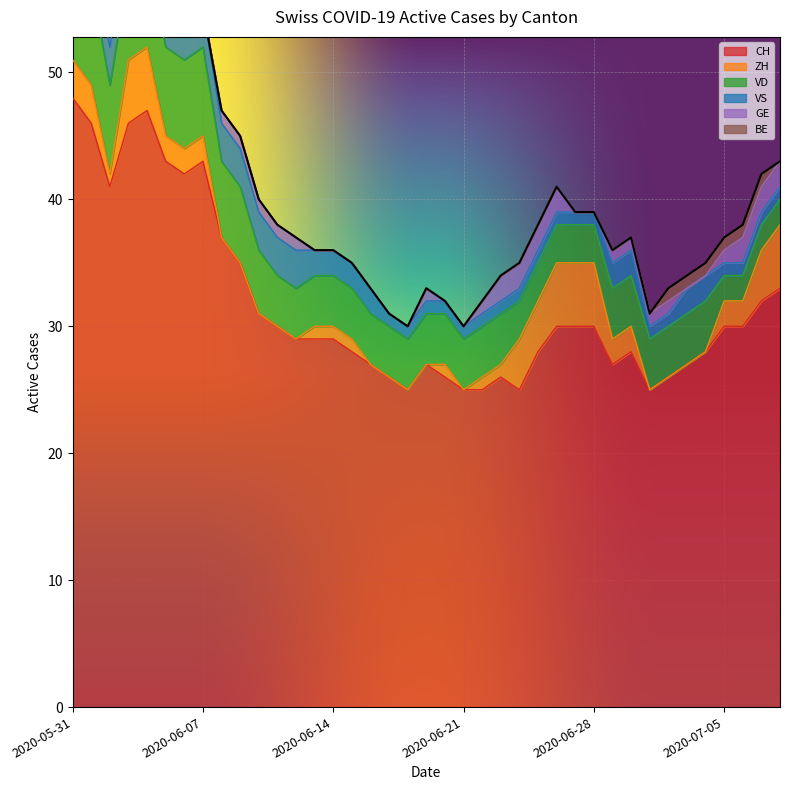

What is the maximum value shown in the chart?

48